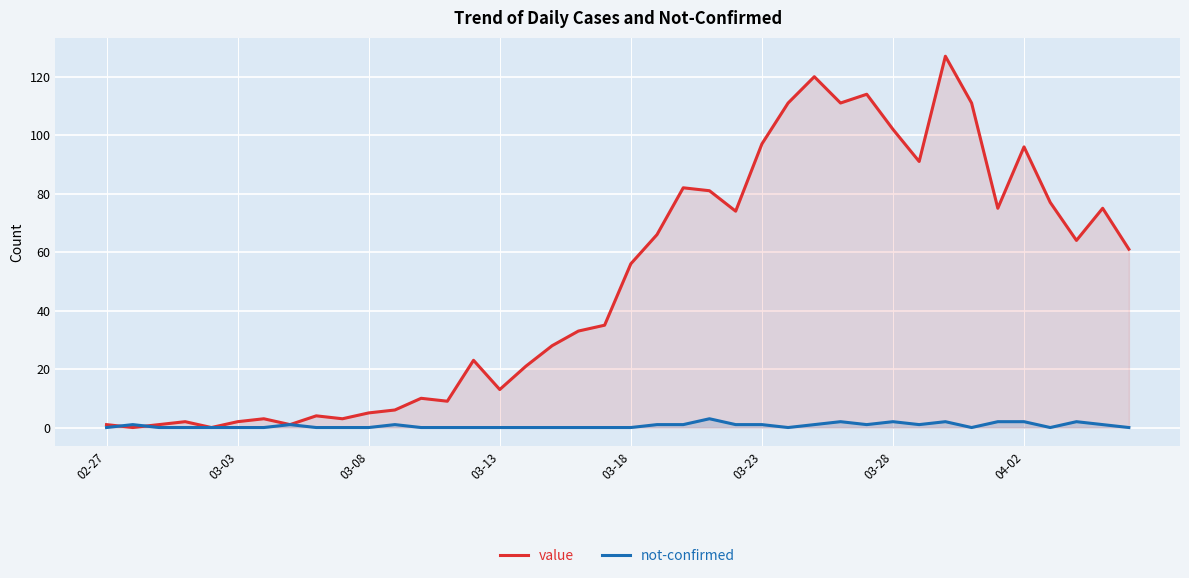

What is the highest value of the value series?

127